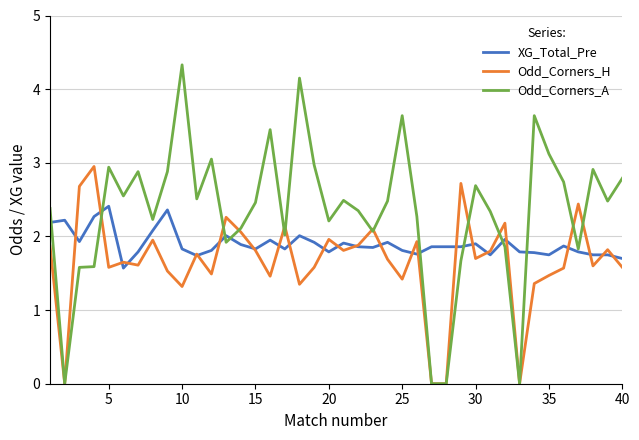

What is the maximum value shown in the chart?

4.3